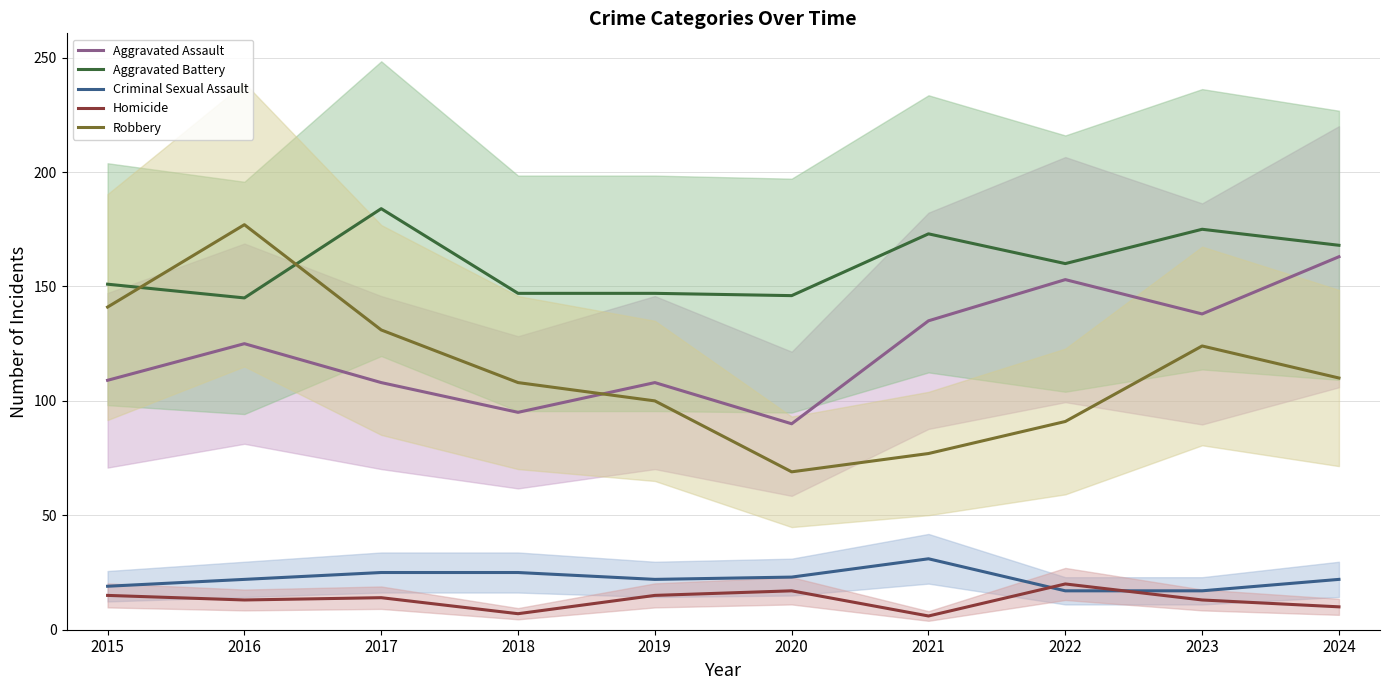

Does the chart have visible grid lines?

Yes